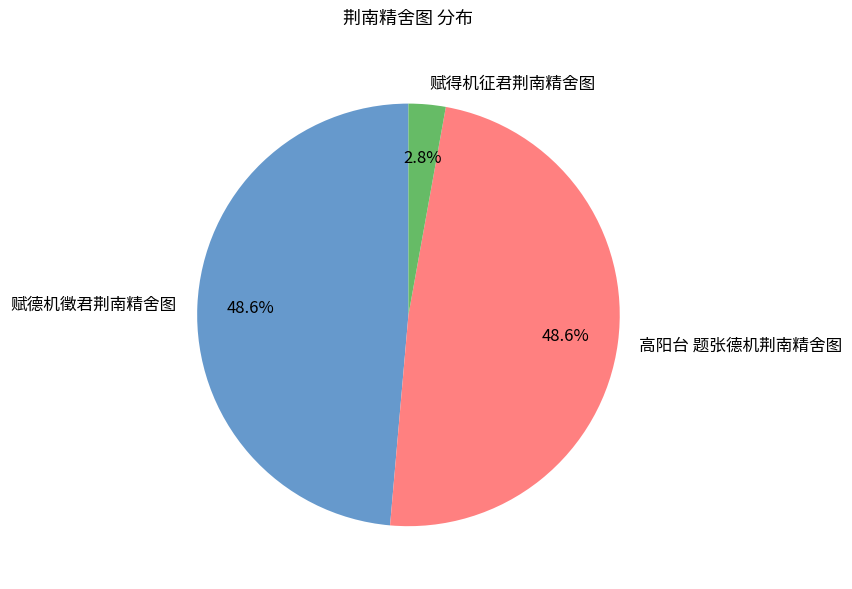

Is 赋德机徵君荆南精舍图 the majority of the pie?

No